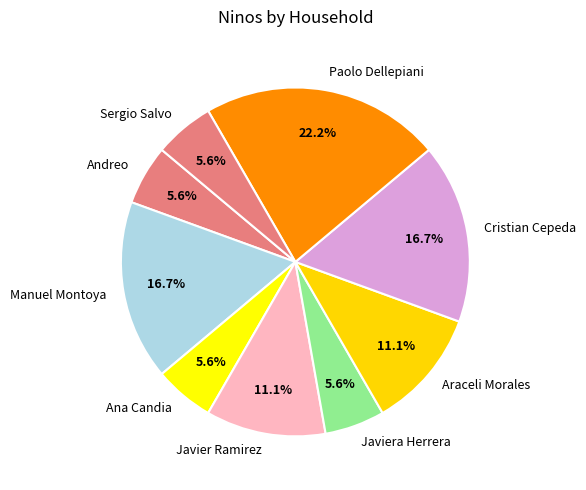

Does any single category account for the majority?

No